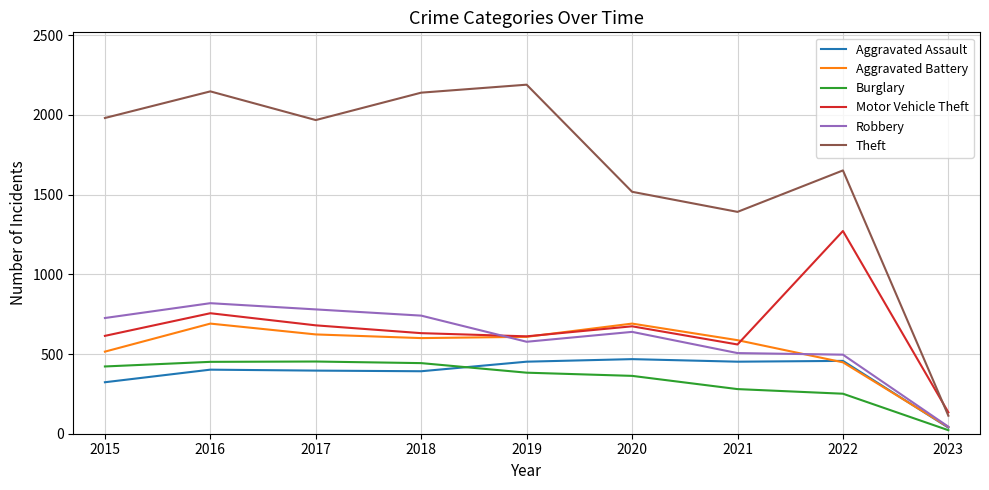

Is the value of Motor Vehicle Theft at 2016 greater than the value of Theft at 2023?

Yes